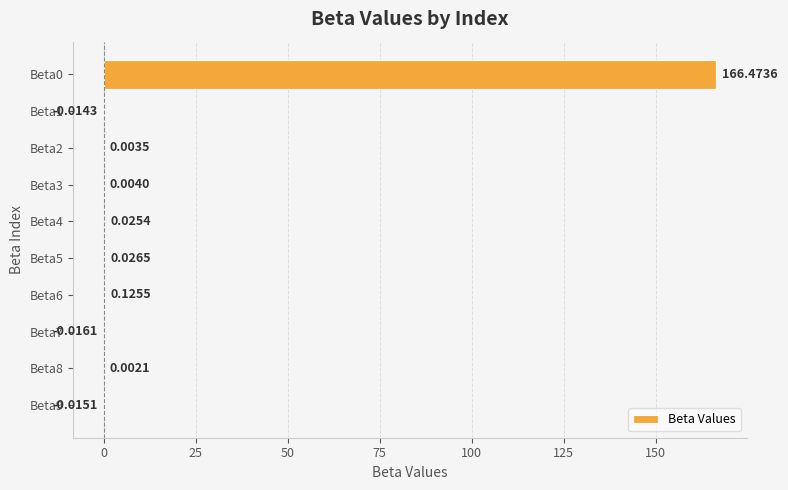

What is the change in value from Beta2 to Beta6?

+0.1